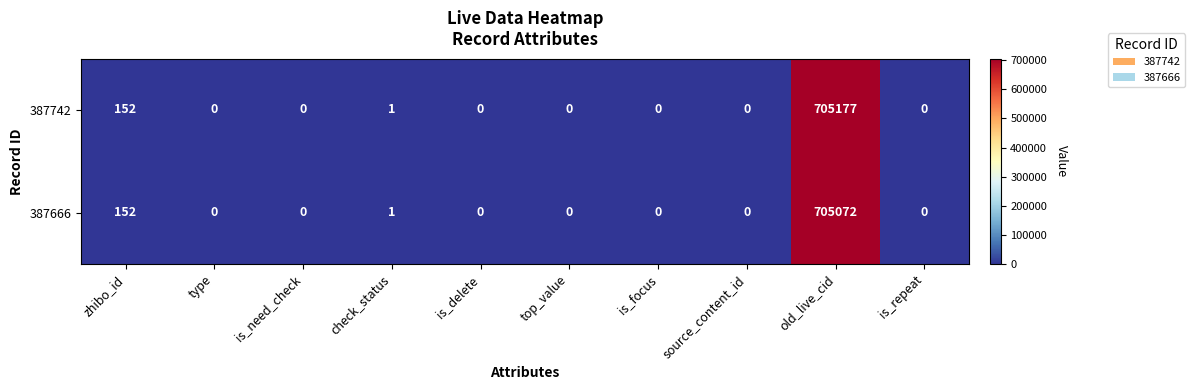

What is the sum of all 387742 values?

705330